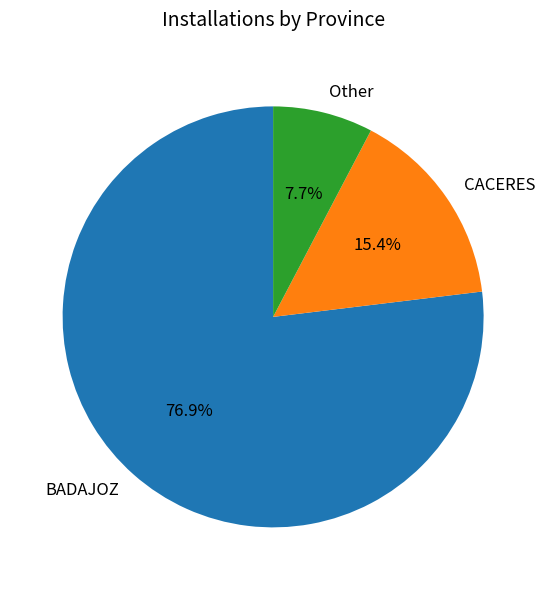

Approximately how many times larger is the value at Other compared to CACERES?

0.5